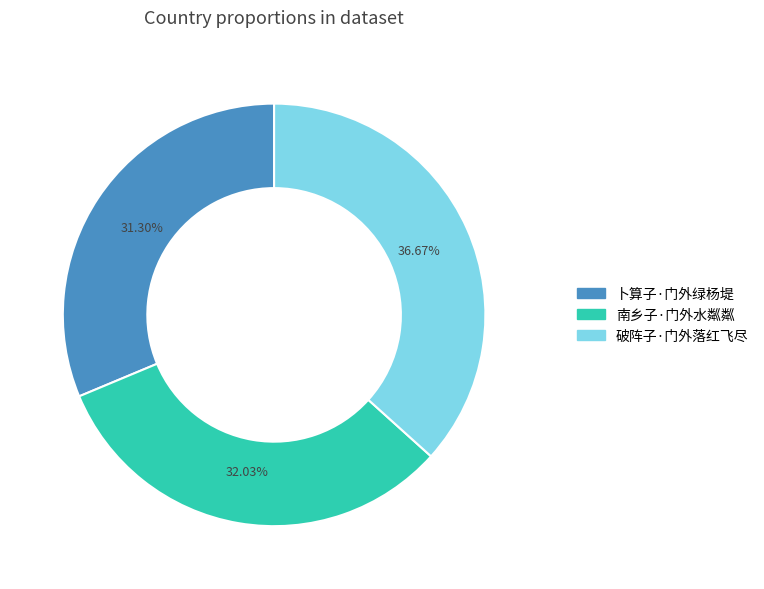

Which category has the biggest portion of the pie?

破阵子·门外落红飞尽